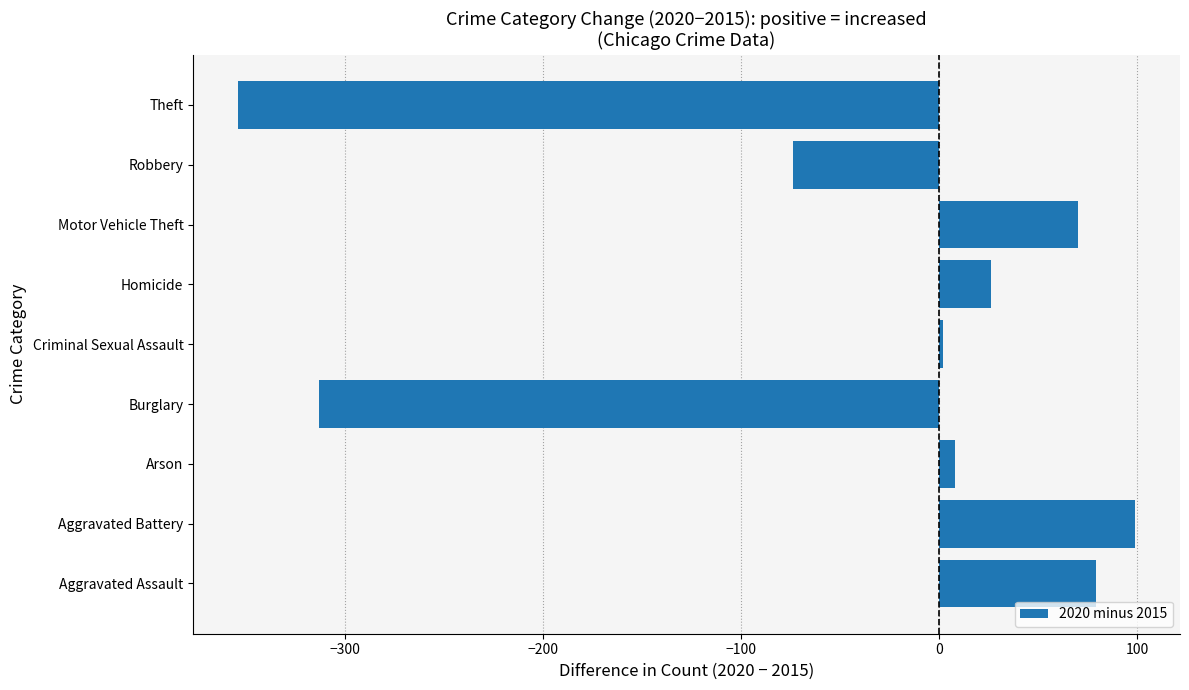

Reading bottom to top, transcribe all the data shown in this chart.

79	99	8	-313	2	26	70	-74	-354